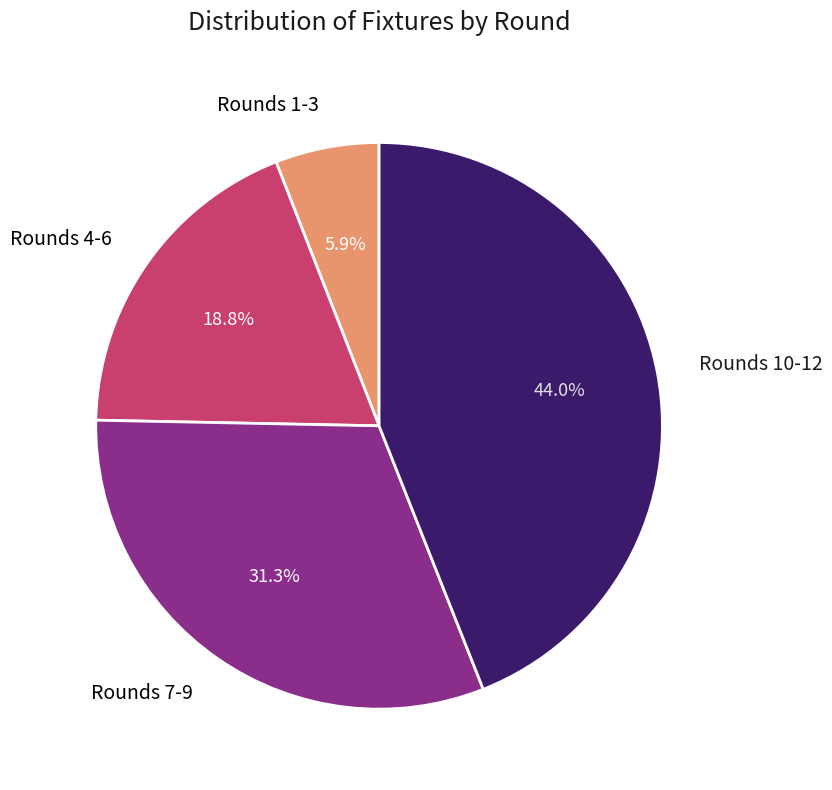

Which slice is the largest?

Rounds 10-12